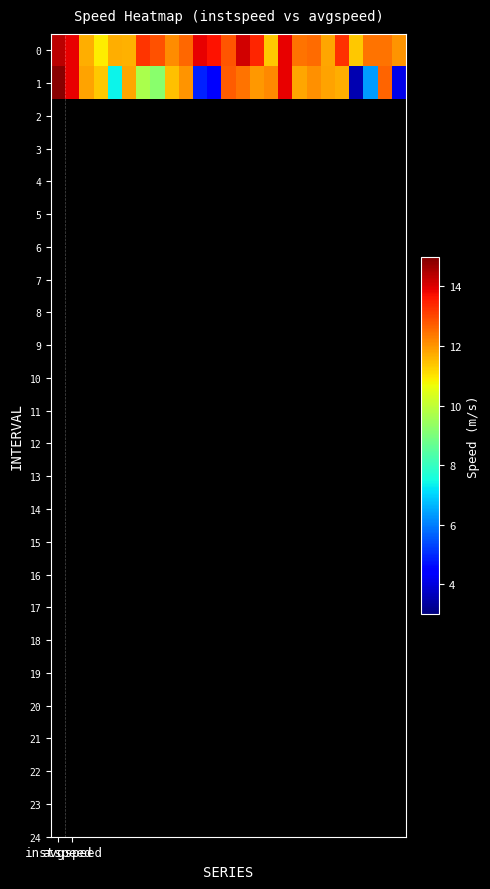

At which category does the chart reach its peak across all series?

instspeed